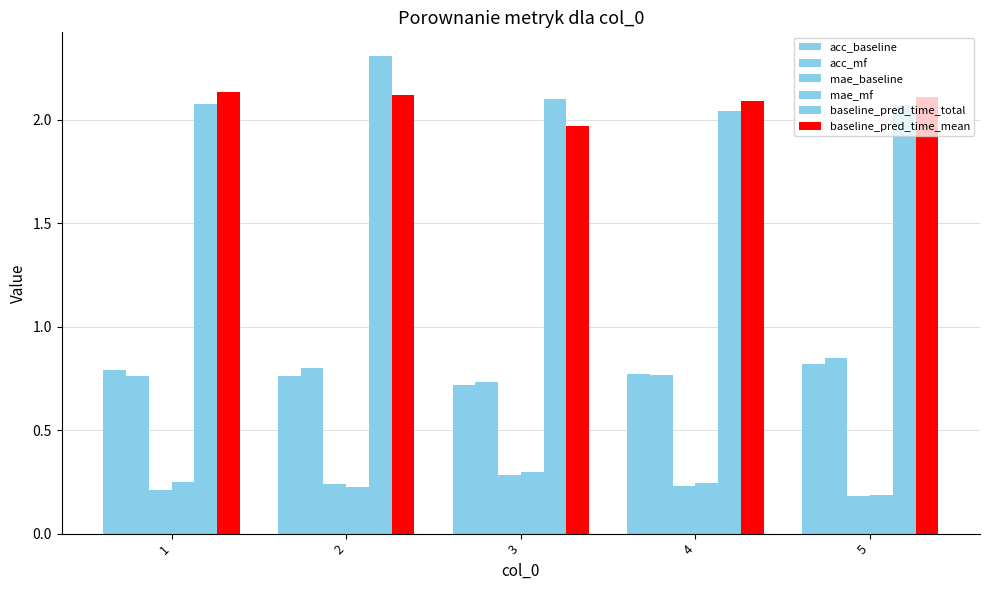

How many series are shown in this chart?

6